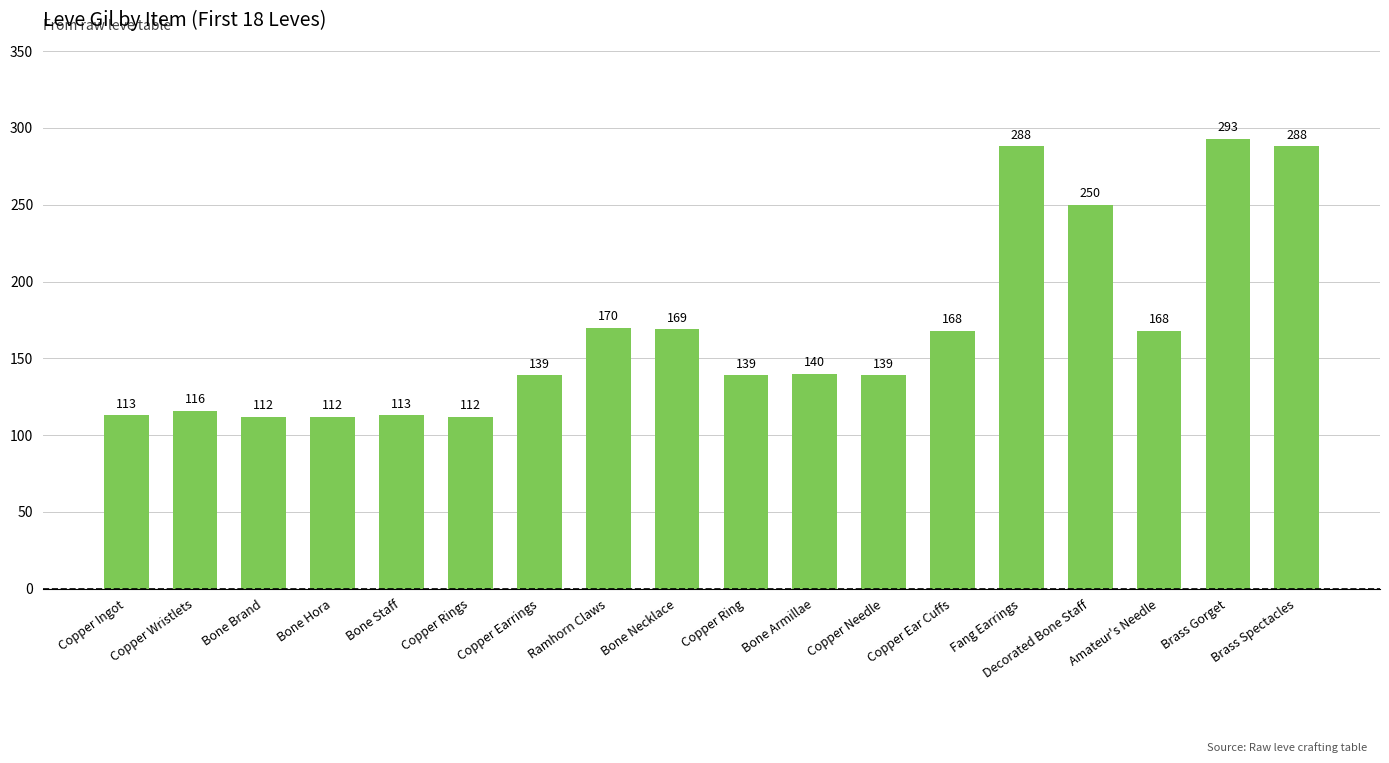

True or false: the data shows 169 at Bone Necklace.

True